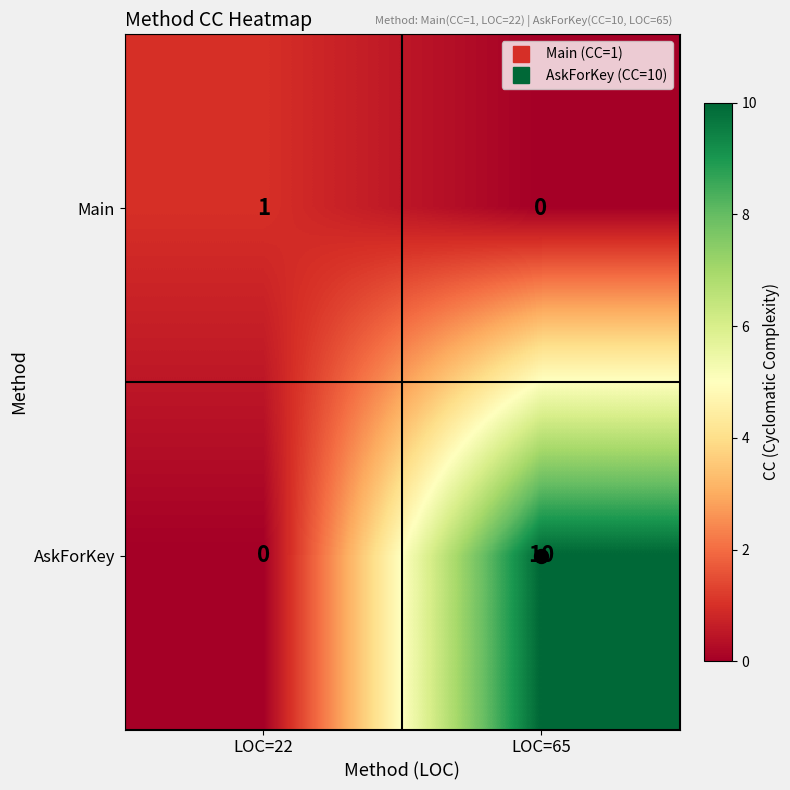

At how many categories does at least one series exceed 8?

1